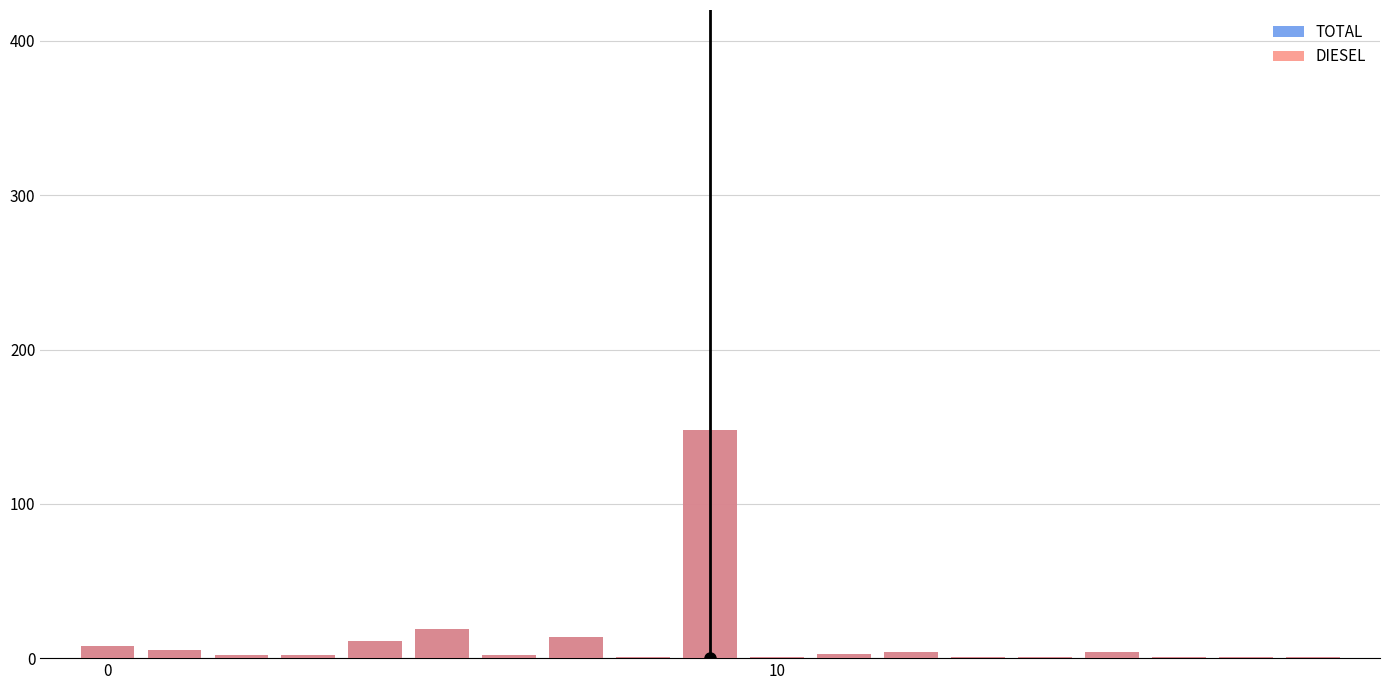

Which series has the largest range (max minus min)?

TOTAL